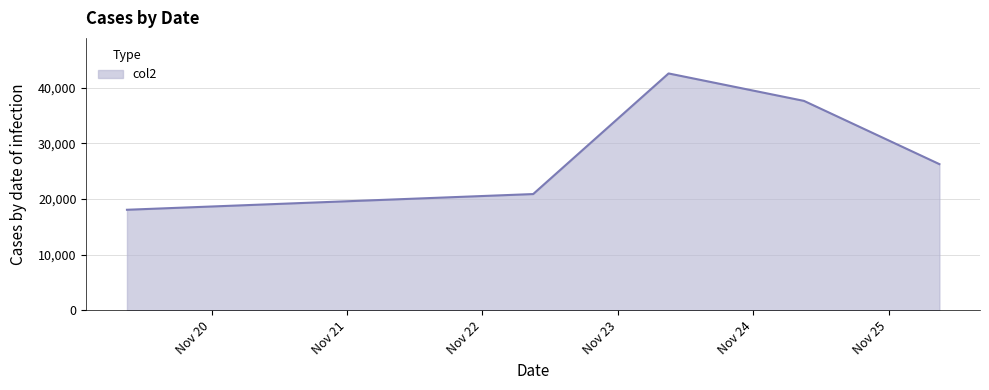

How many categories are shown in the chart?

5